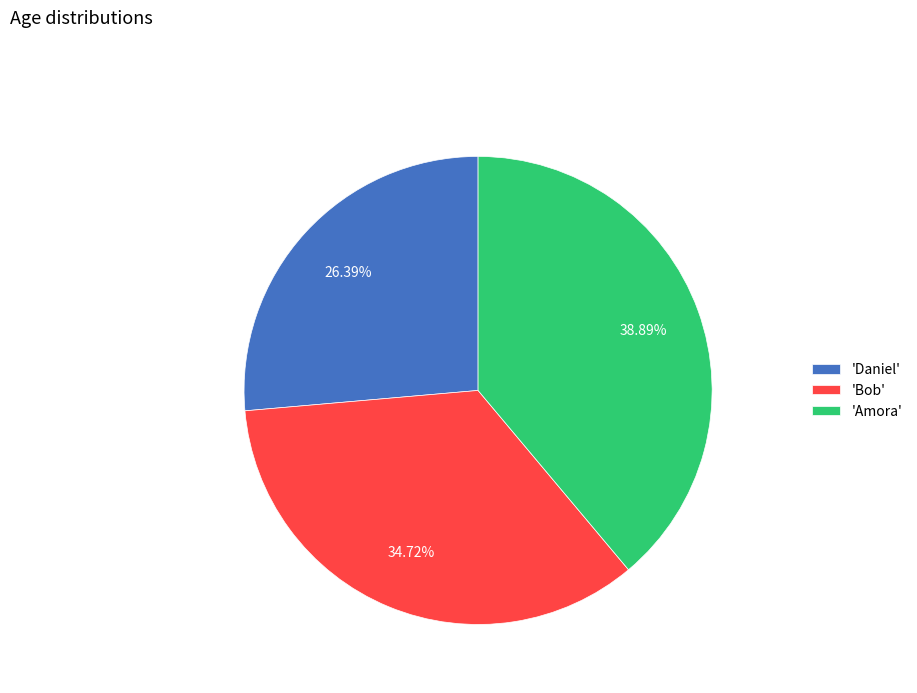

Which category has the biggest portion of the pie?

'Amora'